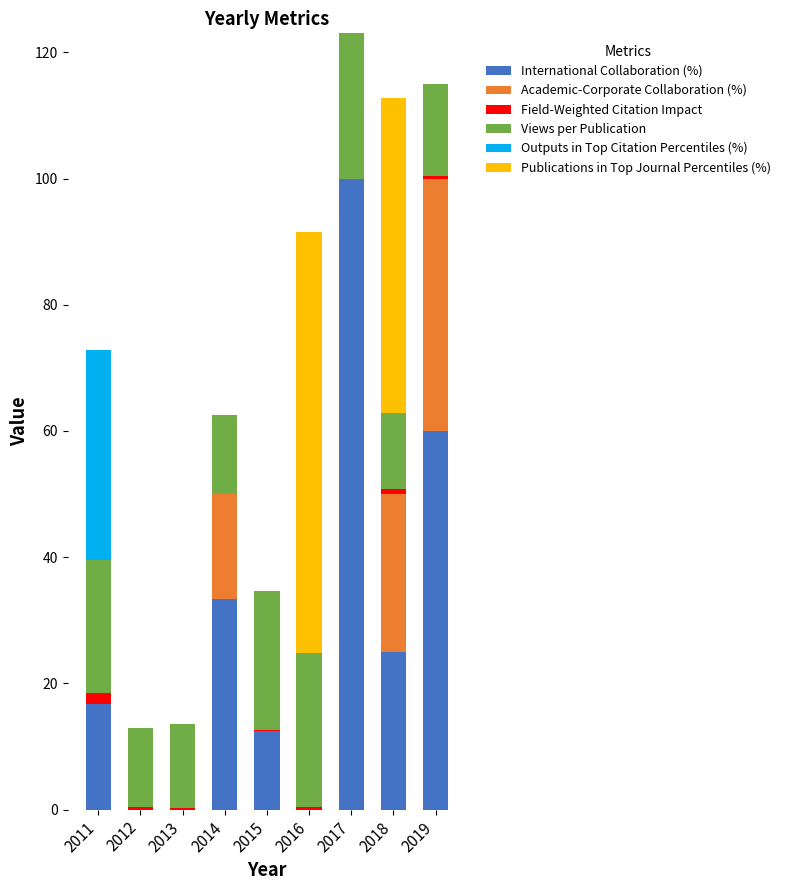

What is the maximum value for International Collaboration (%)?

100.0